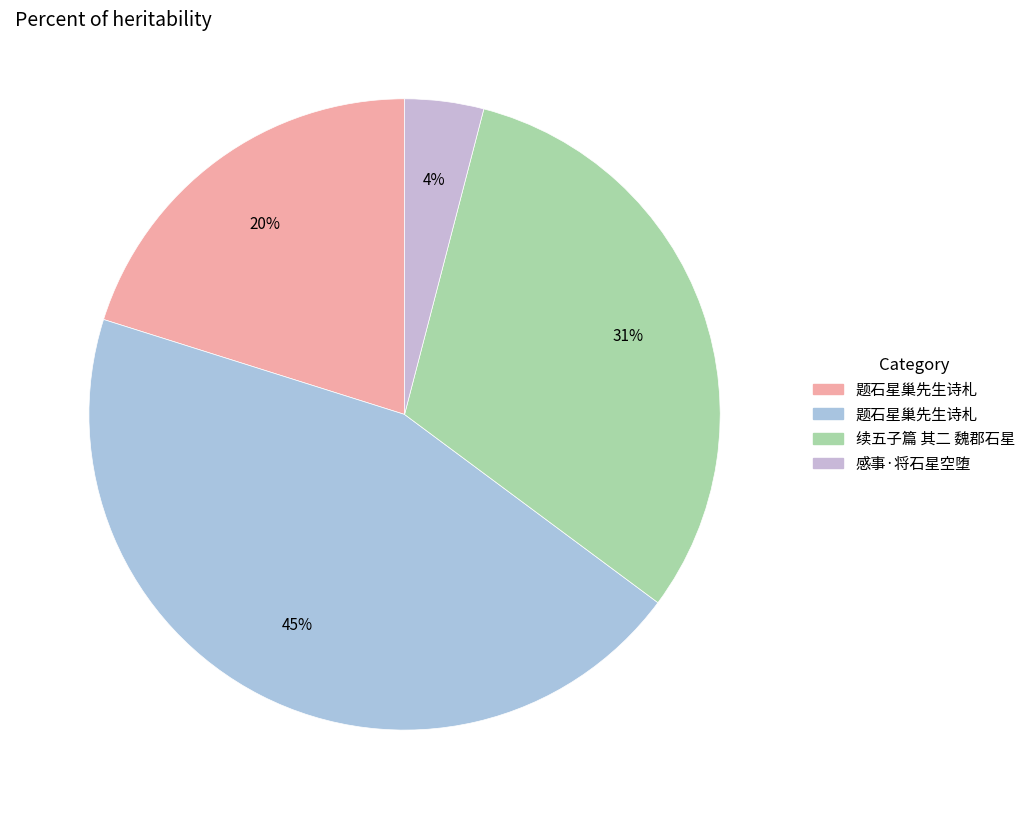

How many slices are in this pie chart?

4